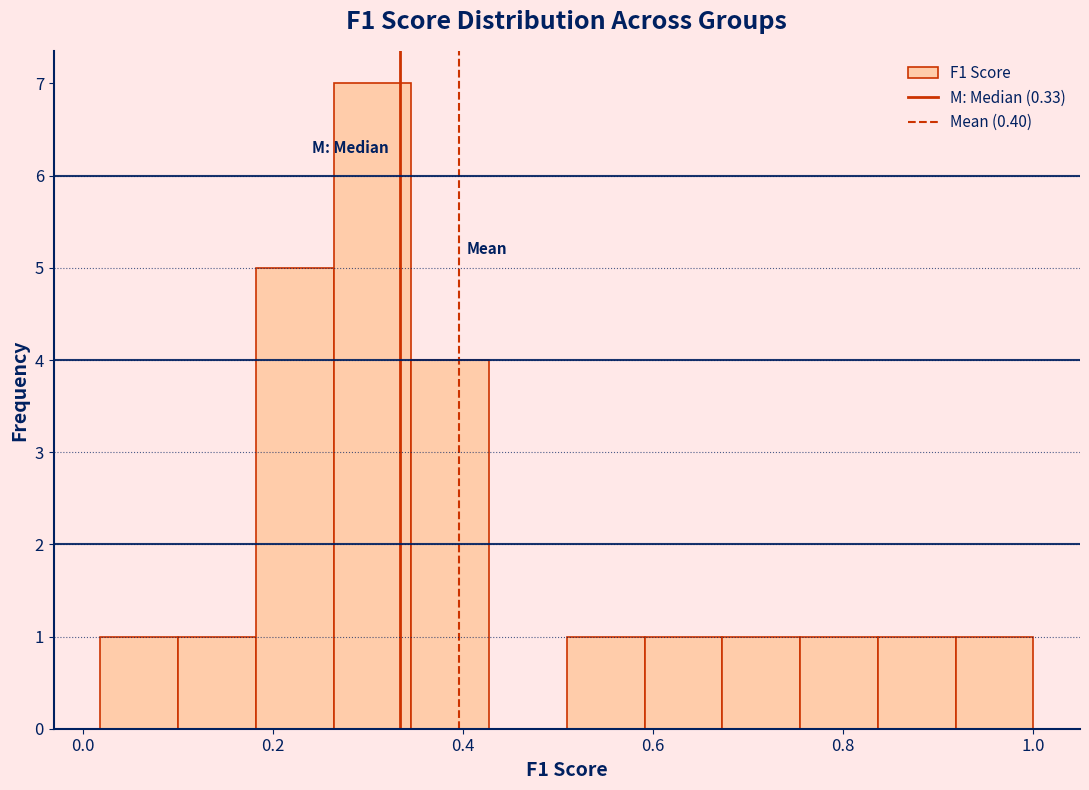

Reading left to right, list every bar in this chart as the range it spans on the x-axis followed by its height. Neither the bar edges nor the heights are printed on the chart, so give them approximately, as read against the axes.

0.02 to 0.10: 1
0.10 to 0.18: 1
0.18 to 0.26: 5
0.26 to 0.34: 7
0.34 to 0.42: 4
0.42 to 0.50: 0
0.50 to 0.60: 1
0.60 to 0.68: 1
0.68 to 0.76: 1
0.76 to 0.84: 1
0.84 to 0.92: 1
0.92 to 1.00: 1